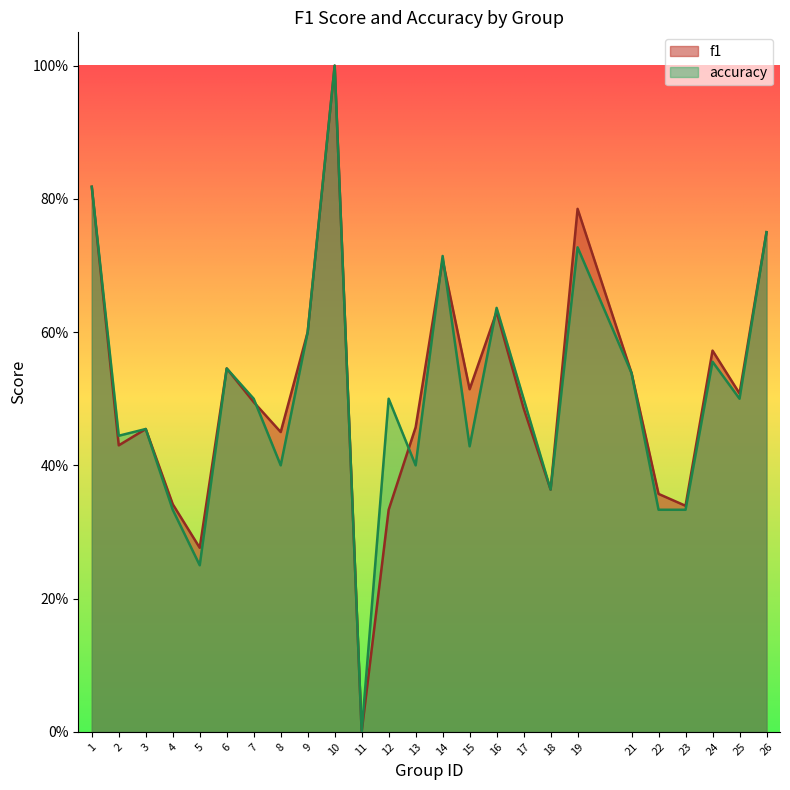

Is the value of f1 at 9 greater than the value of accuracy at 14?

No